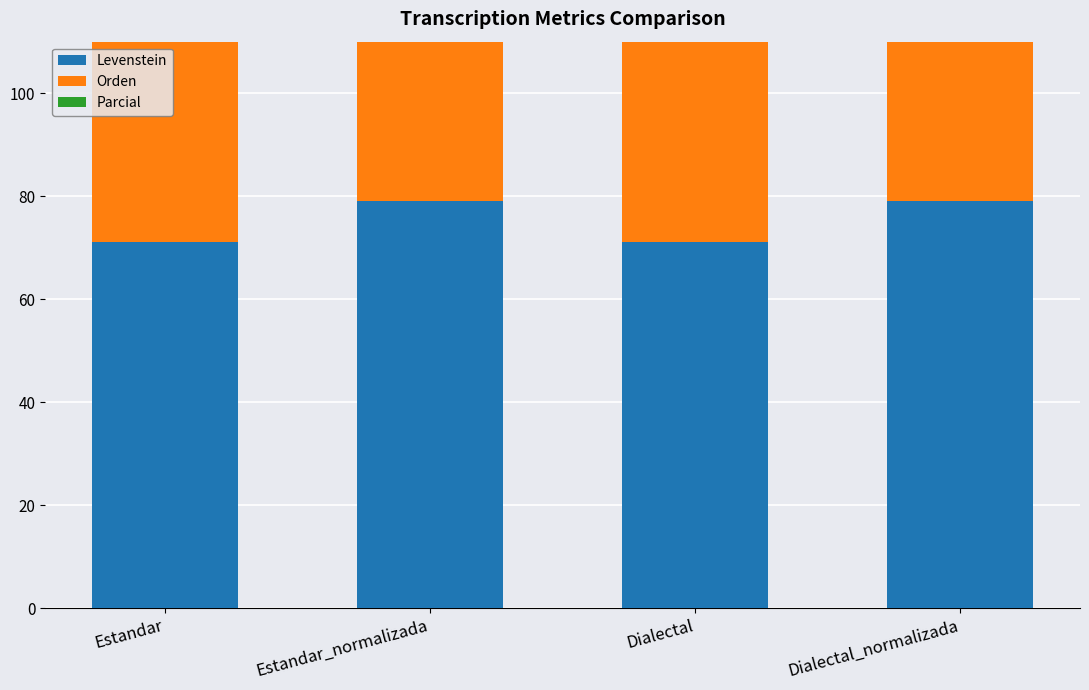

What is the sum of the Orden values at Estandar_normalizada and Estandar?

176.6